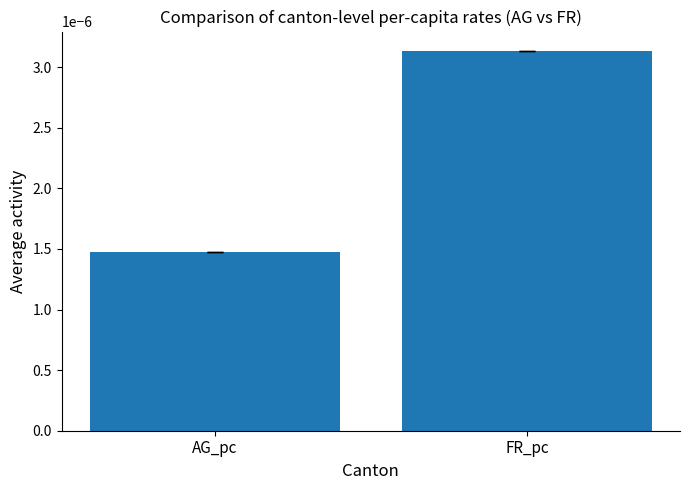

Which category has the highest value across all series?

FR_pc